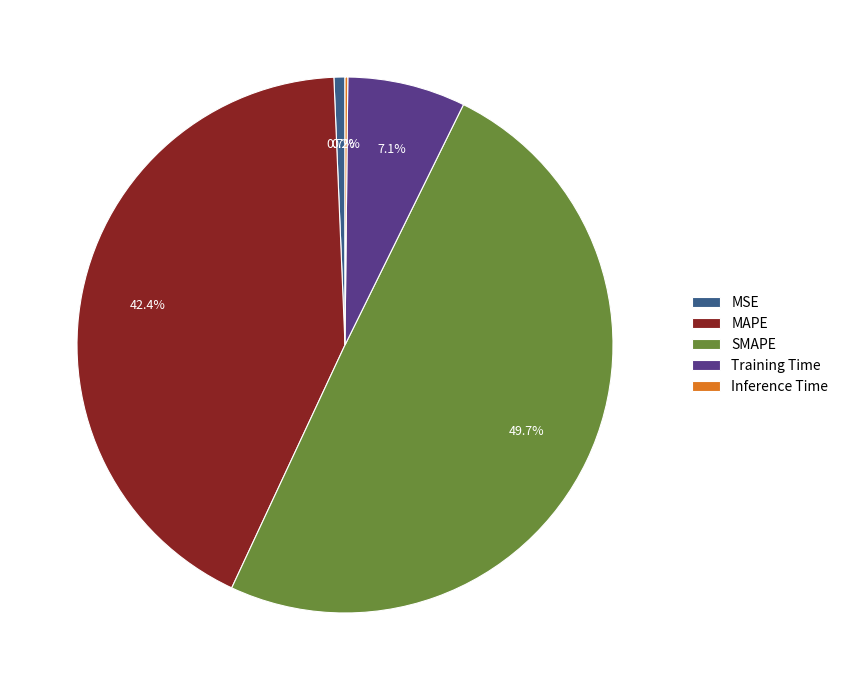

What portion of the pie excludes MAPE?

57.6%